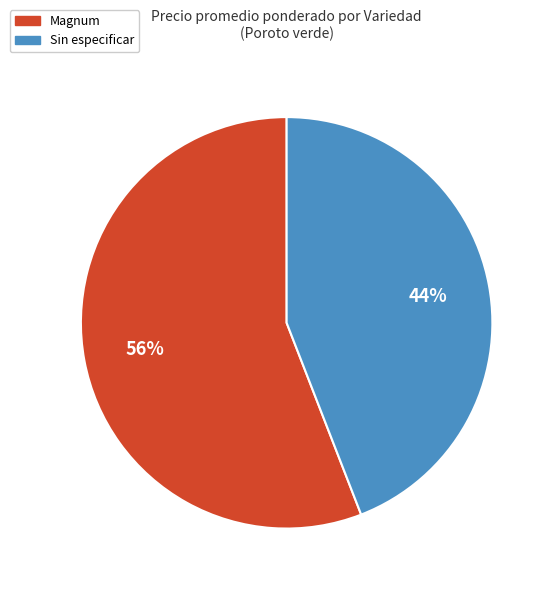

Is there any slice that represents more than half of the pie?

Yes